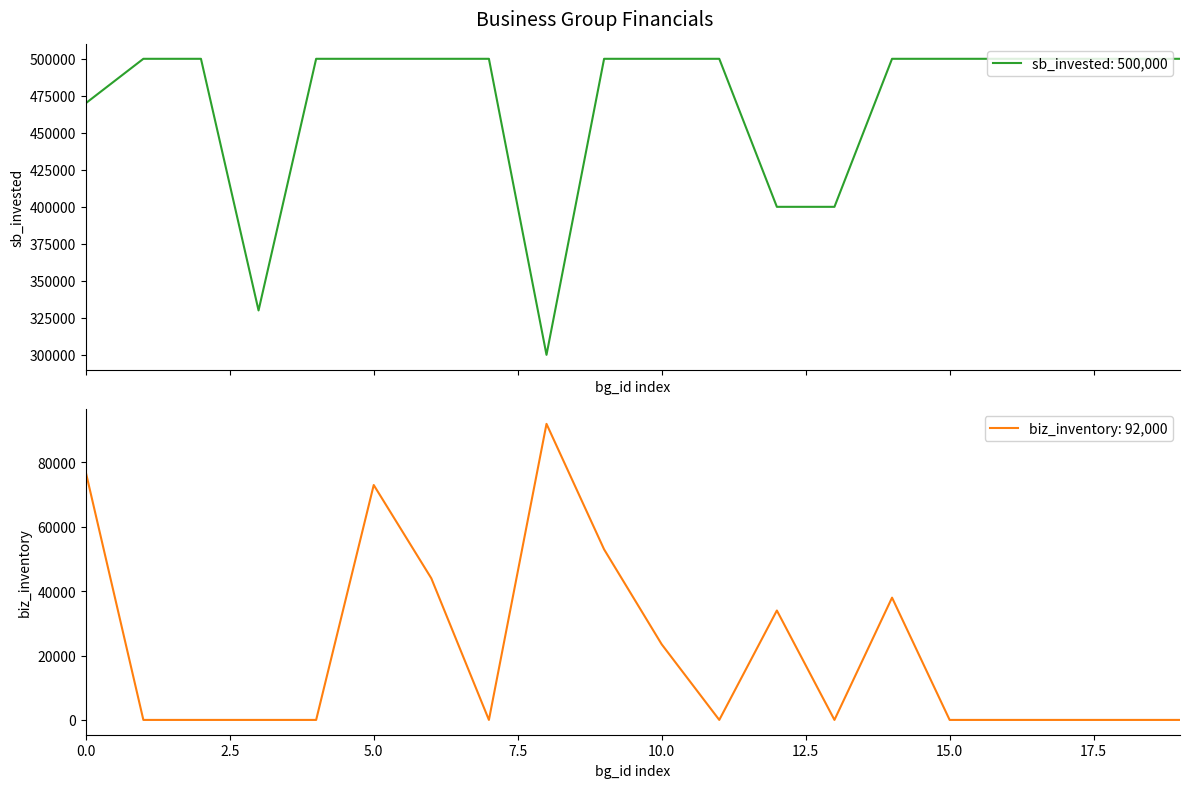

The value of sb_invested at 19 is 500000. True or false?

True